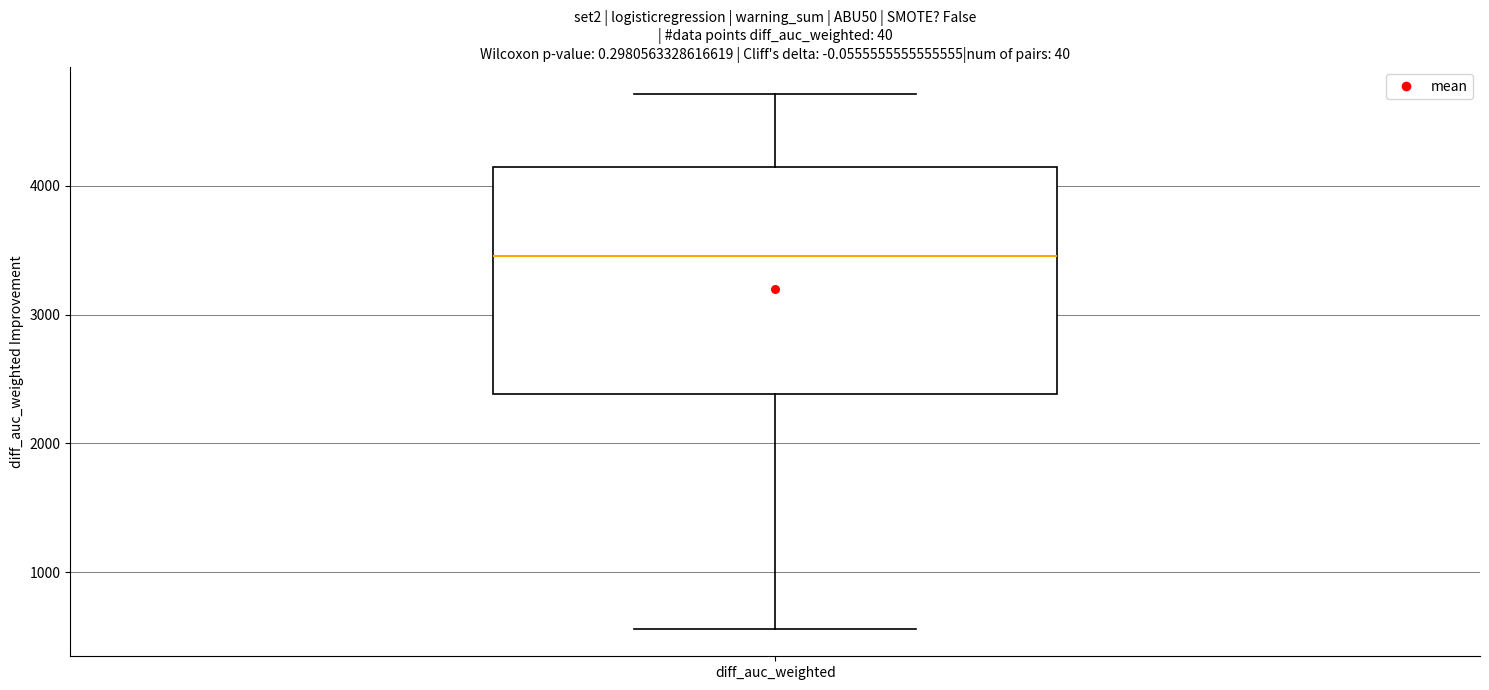

Where does the lower whisker of the box for diff_auc_weighted end on the y-axis? The values are not printed on the chart, so give them approximately, as read against the axis.

600